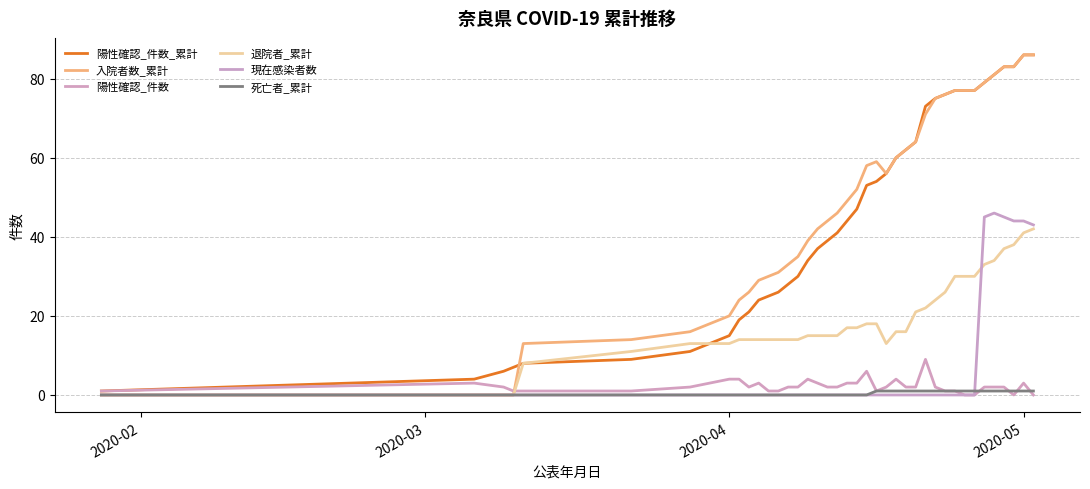

How many lines are shown in the chart?

6